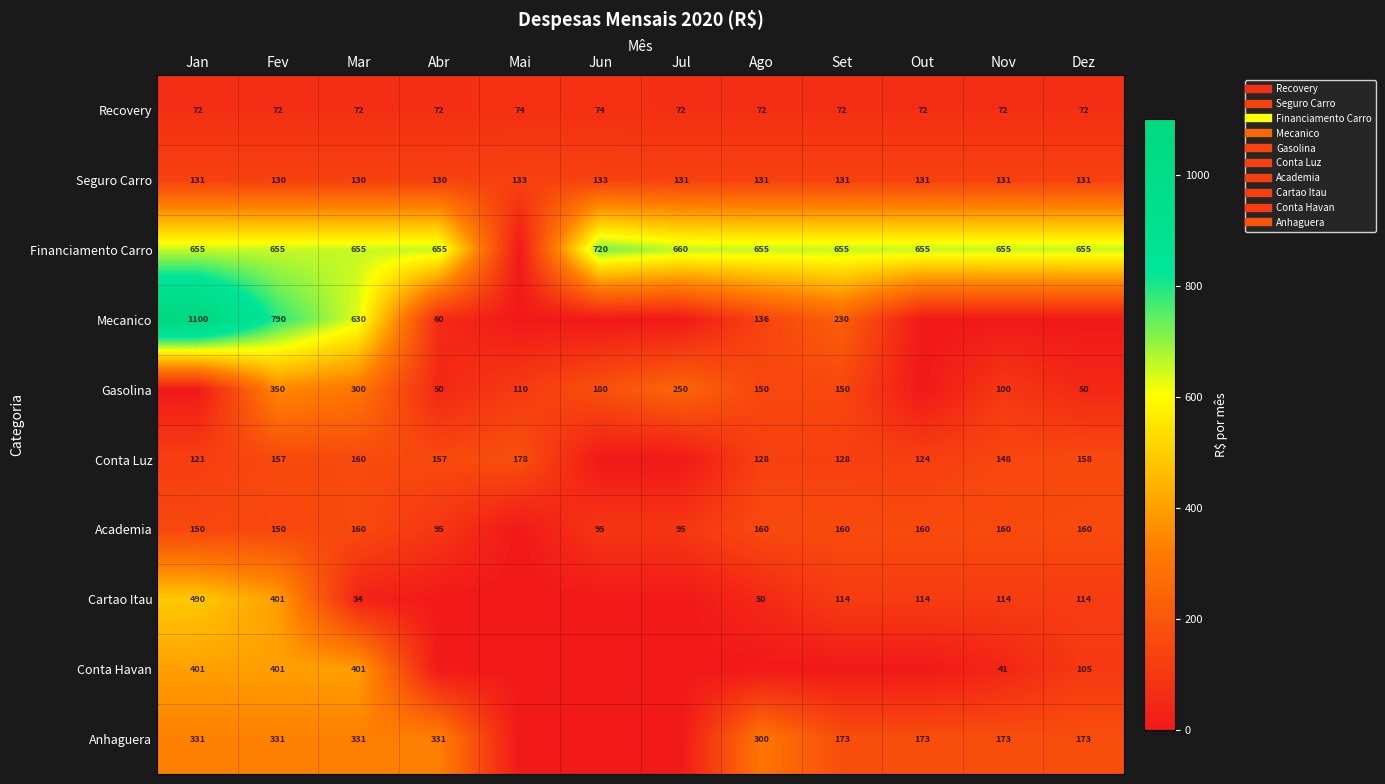

What is the sum of the Recovery values at Set and Mai?

146.4